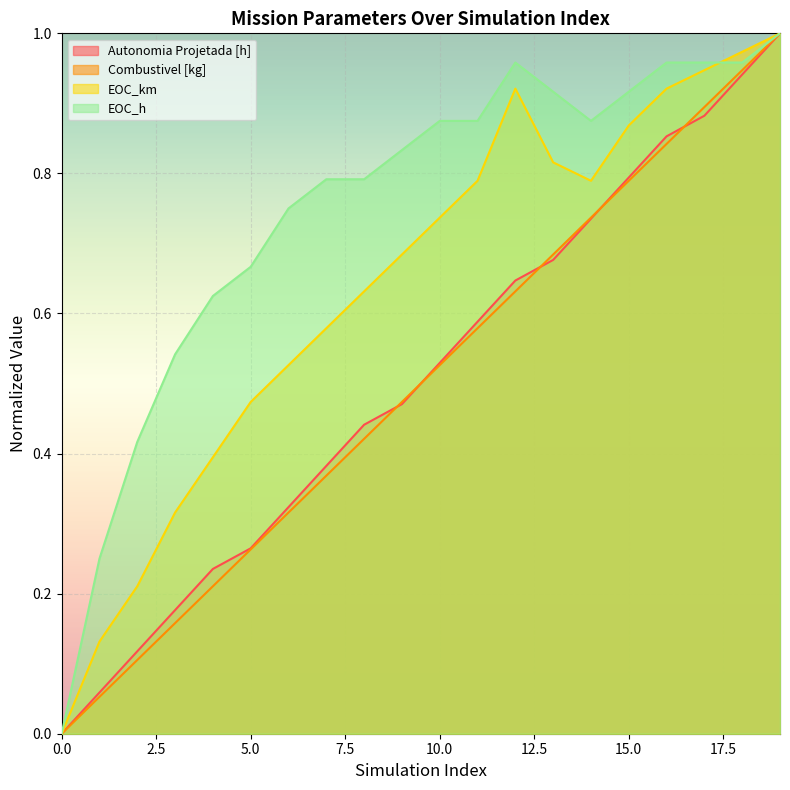

Rank the series by their maximum value, from lowest to highest.

Autonomia Projetada [h], Combustivel [kg], EOC_km, EOC_h